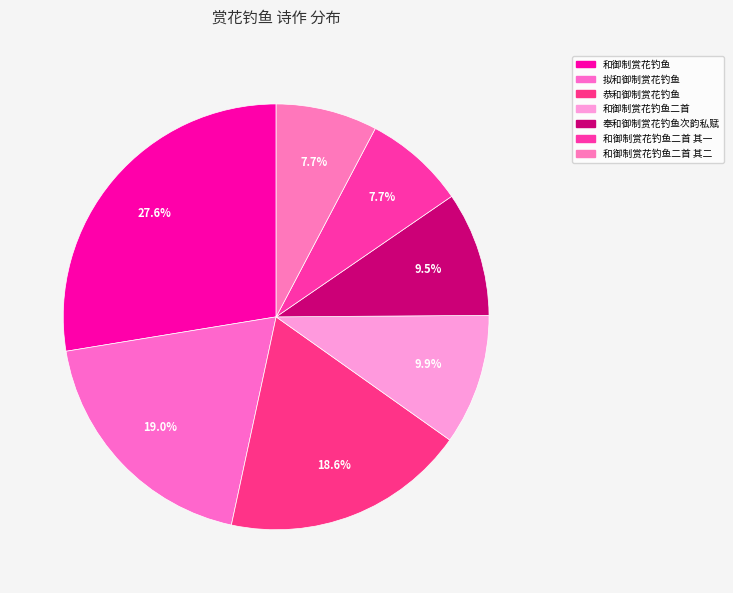

What percentage is the 和御制赏花钓鱼 slice, to the nearest percent?

28%